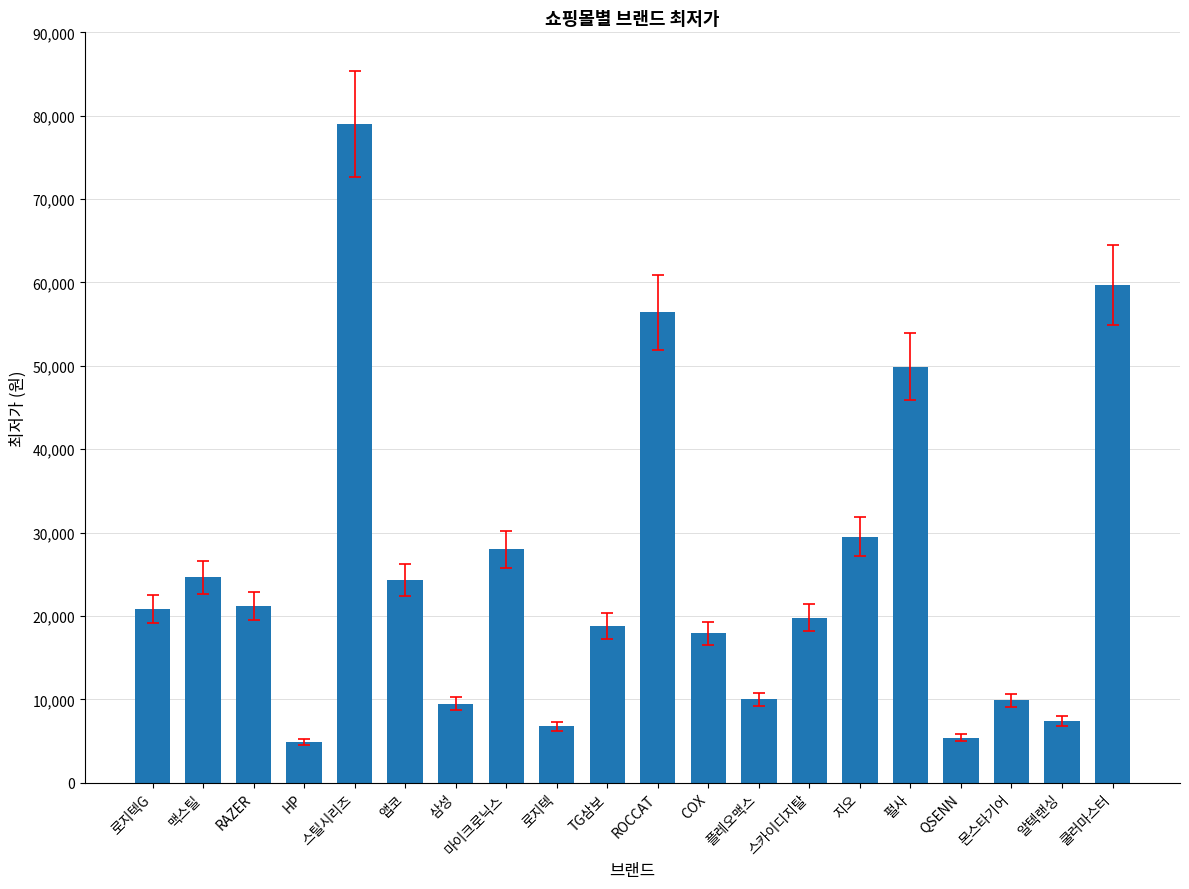

At which category does the chart reach its peak across all series?

스틸시리즈